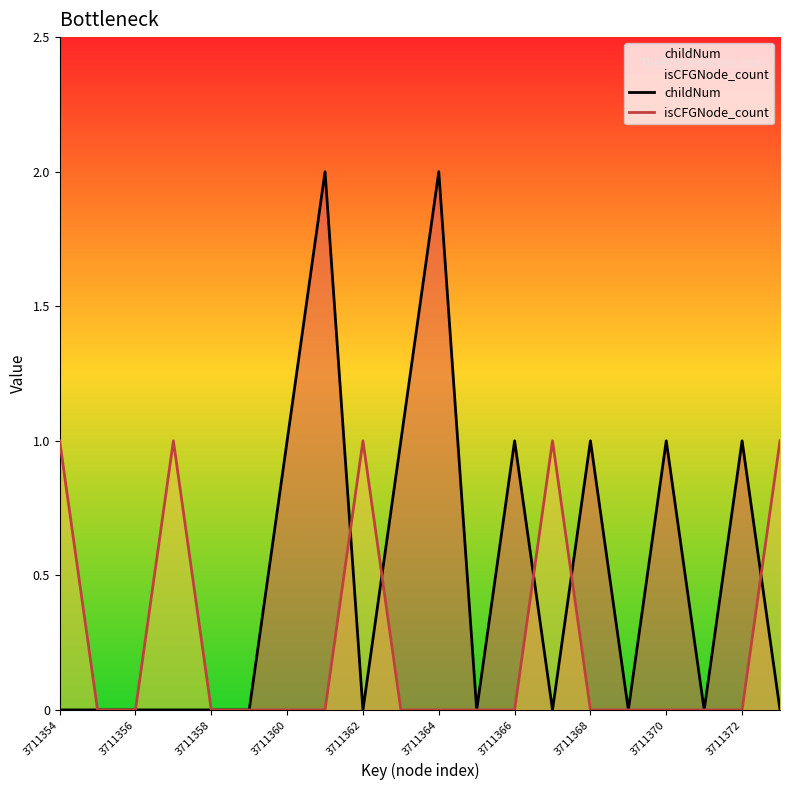

Reading left to right, transcribe all the data shown in this chart.

childNum: 0	0	0	0	0	0	1	2	0	1	2	0	1	0	1	0	1	0	1	0
isCFGNode_count: 1	0	0	1	0	0	0	0	1	0	0	0	0	1	0	0	0	0	0	1